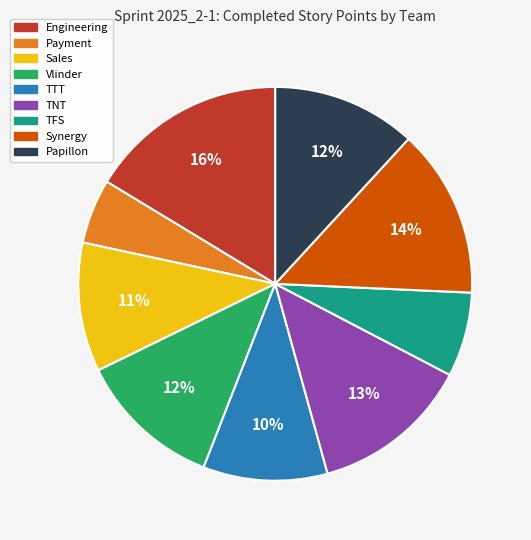

Combined, do TNT and TFS account for over 50%?

No